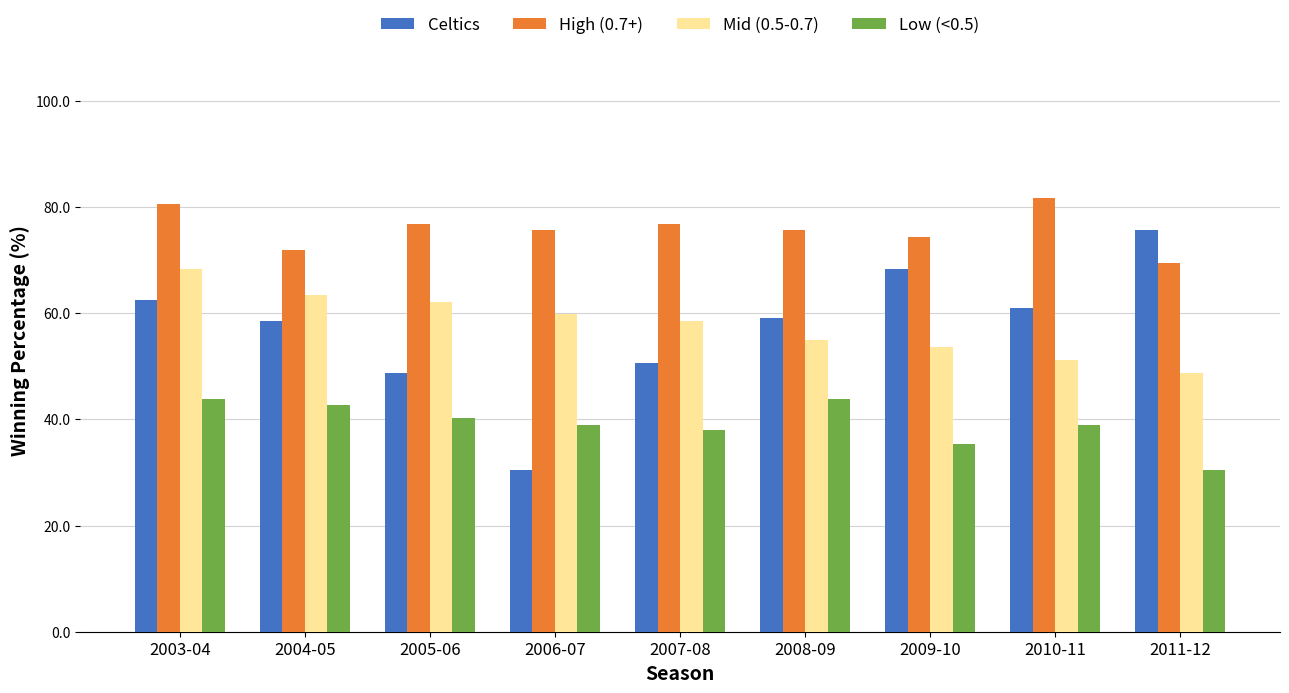

What position from the right is 2007-08?

5